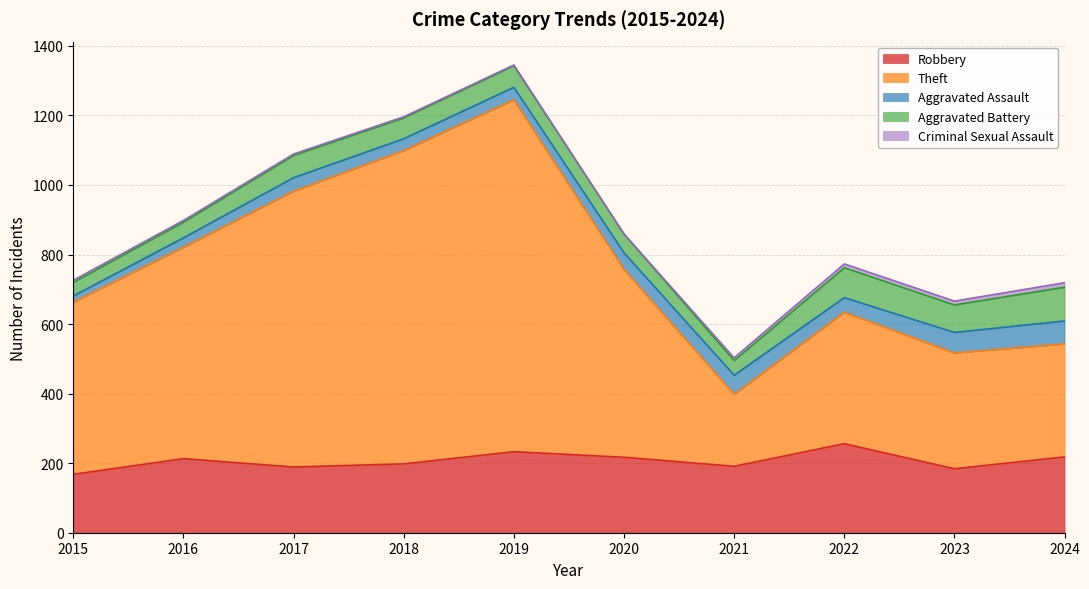

List the series in order of their peak value, highest first.

Theft, Robbery, Aggravated Battery, Aggravated Assault, Criminal Sexual Assault